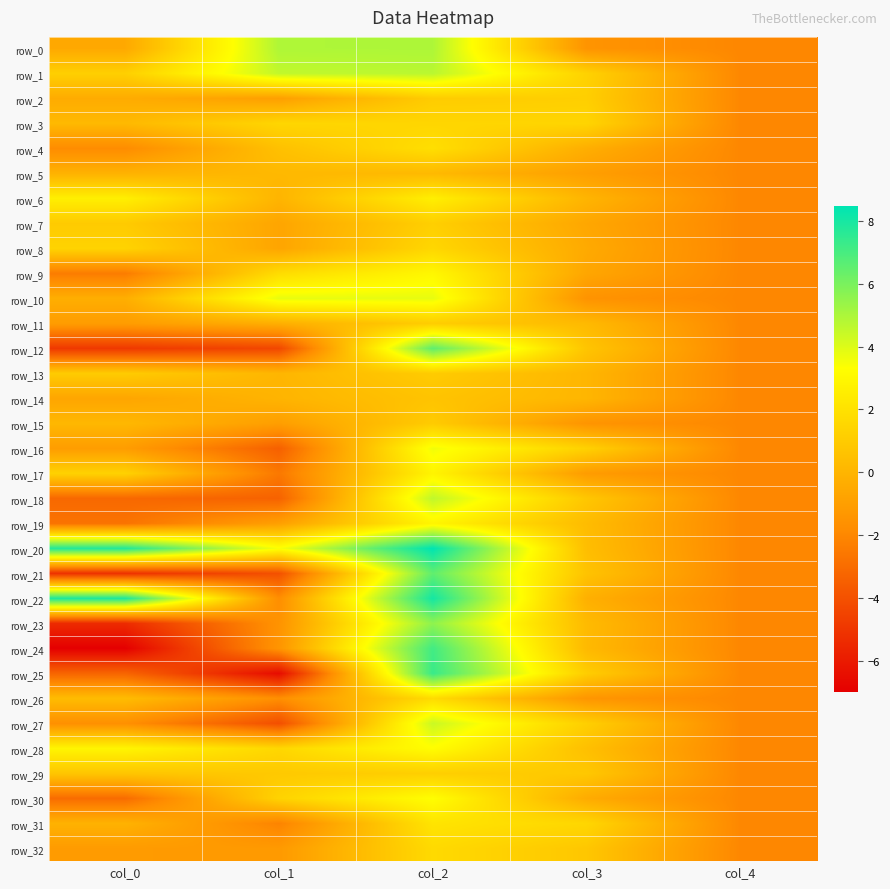

What is the lowest value of the row_26 series?

-2.0